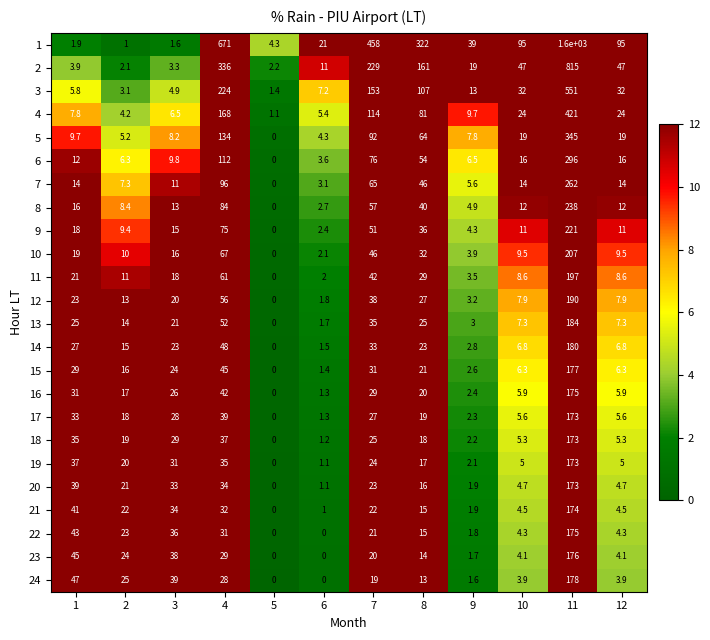

What is the spread (max minus min) of values at 9?

37.4